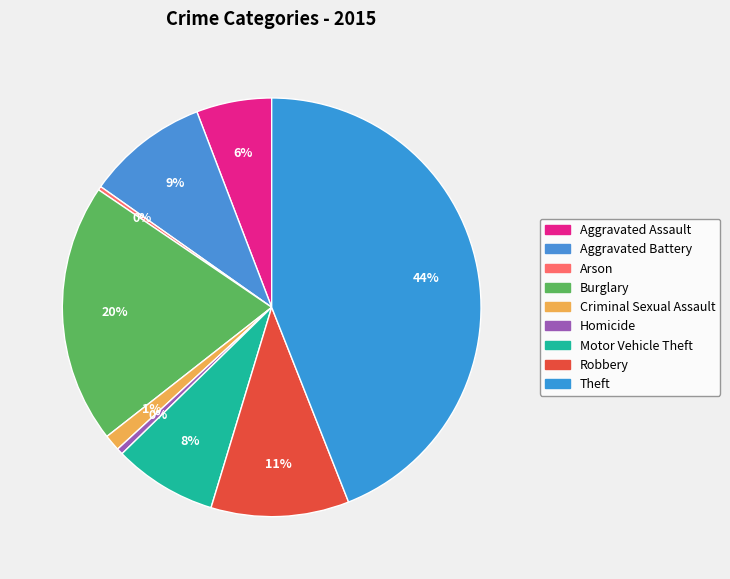

How many segments does this pie chart have?

9